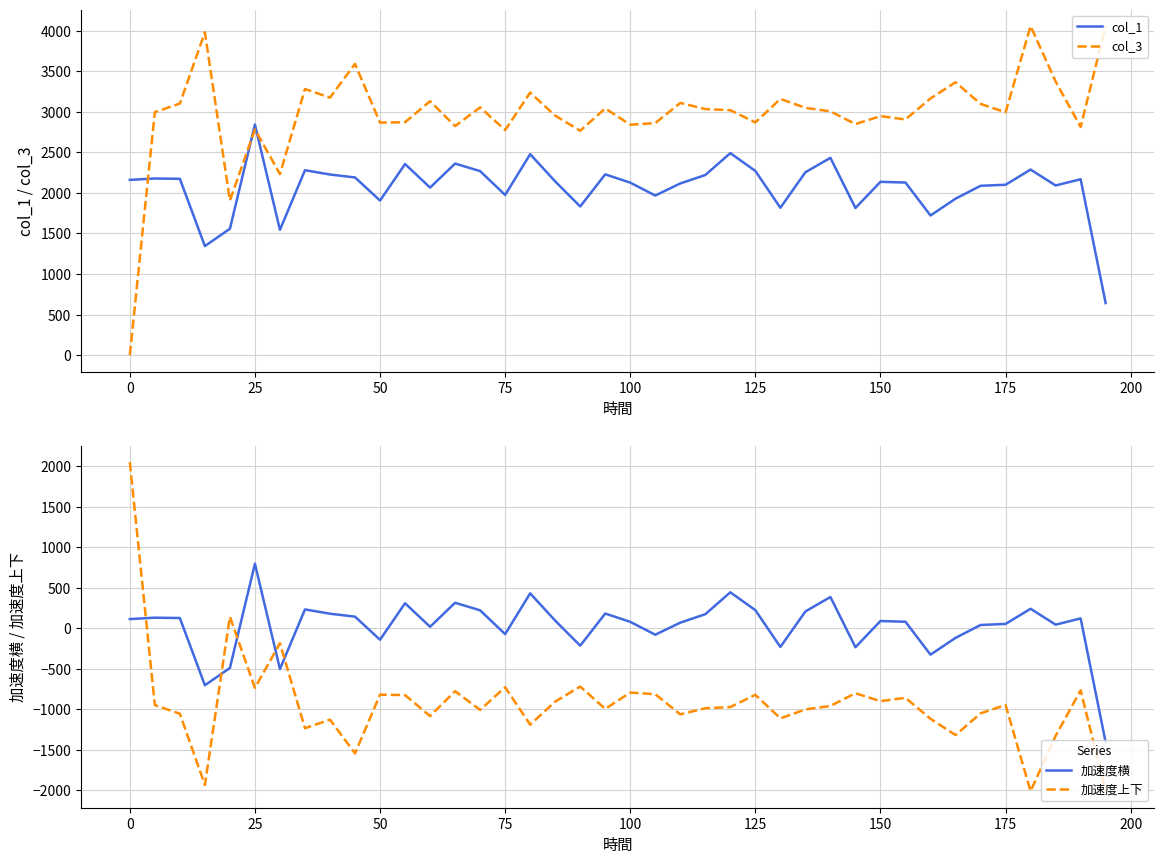

At which label does 加速度横 reach its peak?

25